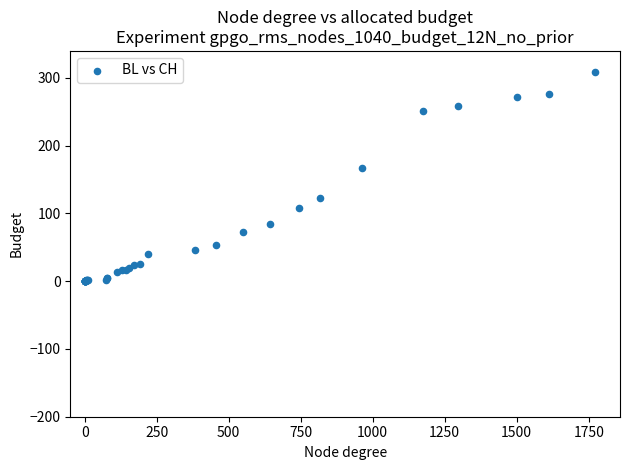

What Y value in the scatter plot is closest to 154?

167